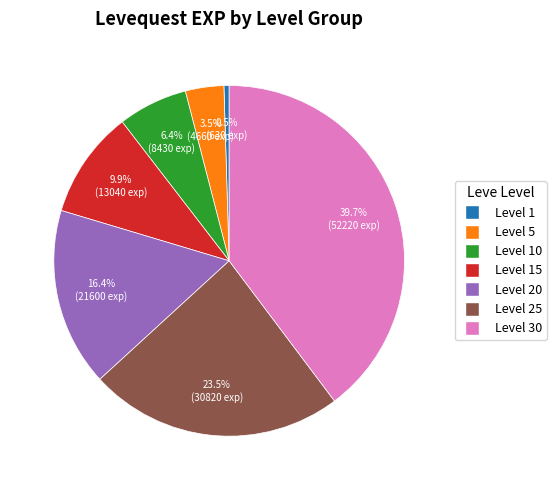

Is there any slice that represents more than half of the pie?

No